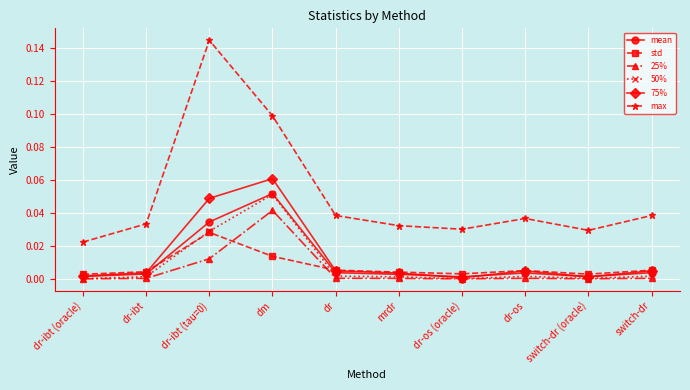

At which label does 50% reach its peak?

dm